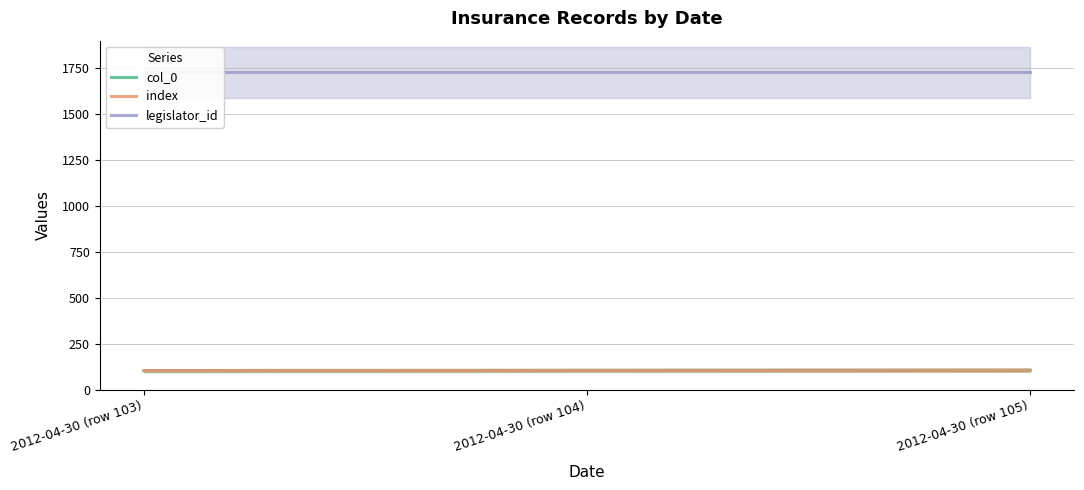

At which category is the sum across all series the highest?

2012-04-30 (row 105)